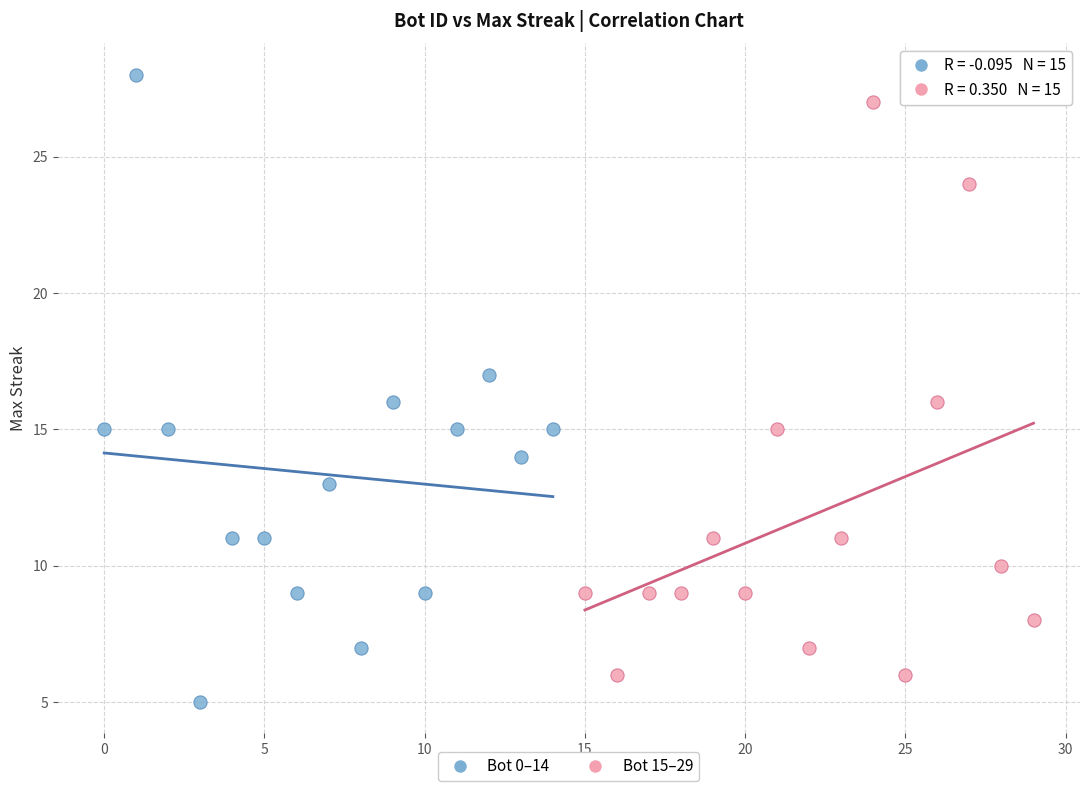

What are all the series names shown in the legend?

Bot 0–14, Bot 15–29